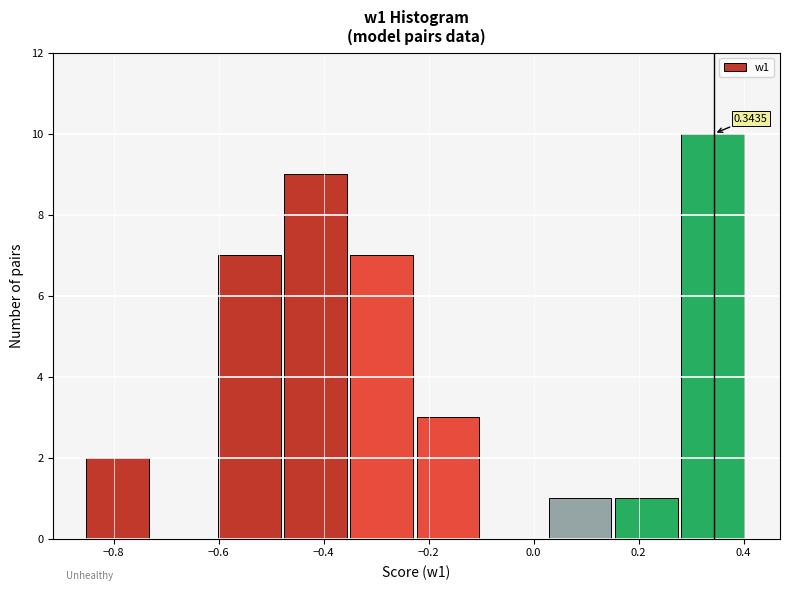

Over which range of the x-axis is the bar tallest?

0.28 to 0.40